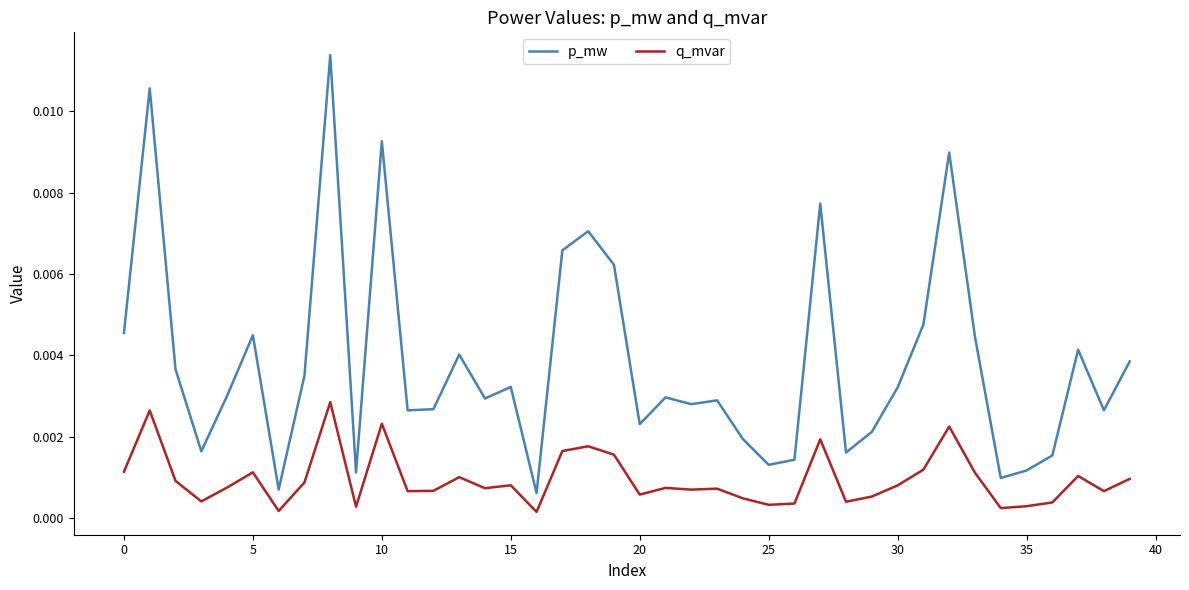

List the series in order of their peak value, lowest first.

q_mvar, p_mw